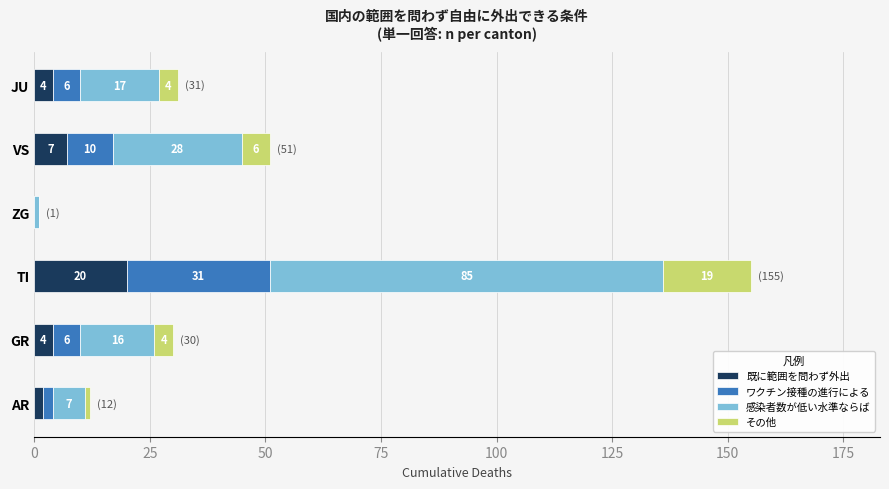

Read the 既に範囲を問わず外出 value at GR.

4